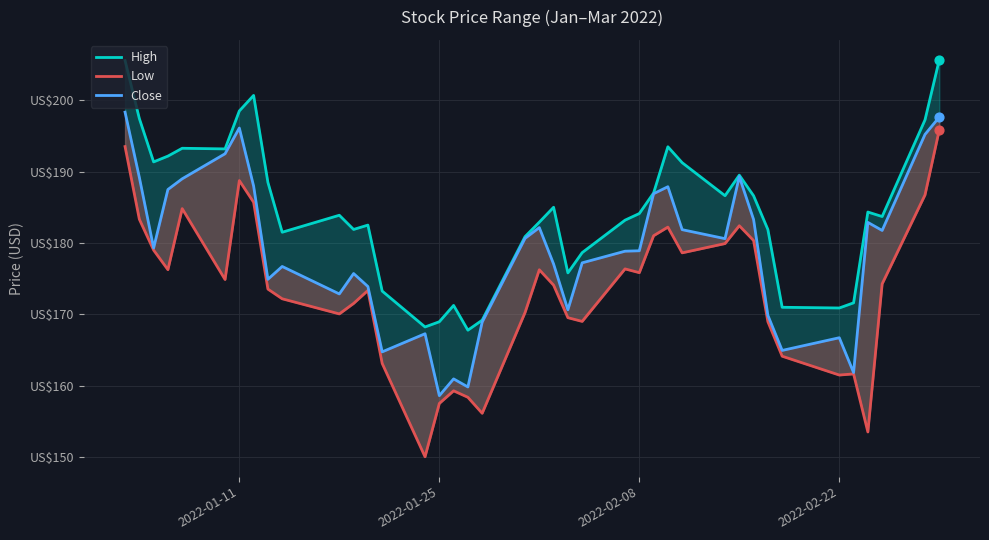

Which series contains the lowest Y value?

Low